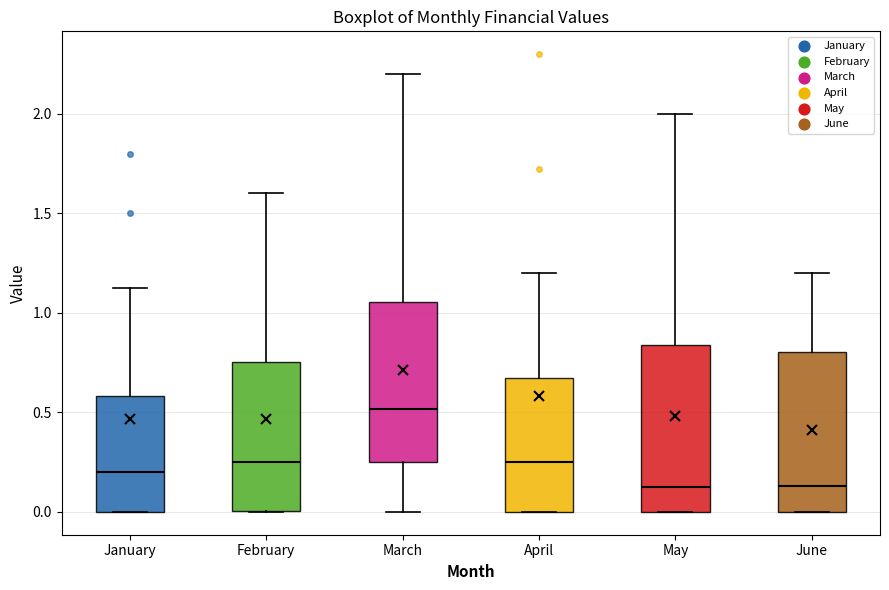

Reading left to right, read every box against the y-axis: the position of its median line, the range the box covers, and the ends of its whiskers. The values are not printed on the chart, so give them approximately, as read against the axis.

January: median 0.20, box 0.00 to 0.60, whiskers 0.00 to 1.15
February: median 0.25, box 0.00 to 0.75, whiskers 0.00 to 1.60
March: median 0.50, box 0.25 to 1.05, whiskers 0.00 to 2.20
April: median 0.25, box 0.00 to 0.65, whiskers 0.00 to 1.20
May: median 0.15, box 0.00 to 0.85, whiskers 0.00 to 2.00
June: median 0.15, box 0.00 to 0.80, whiskers 0.00 to 1.20